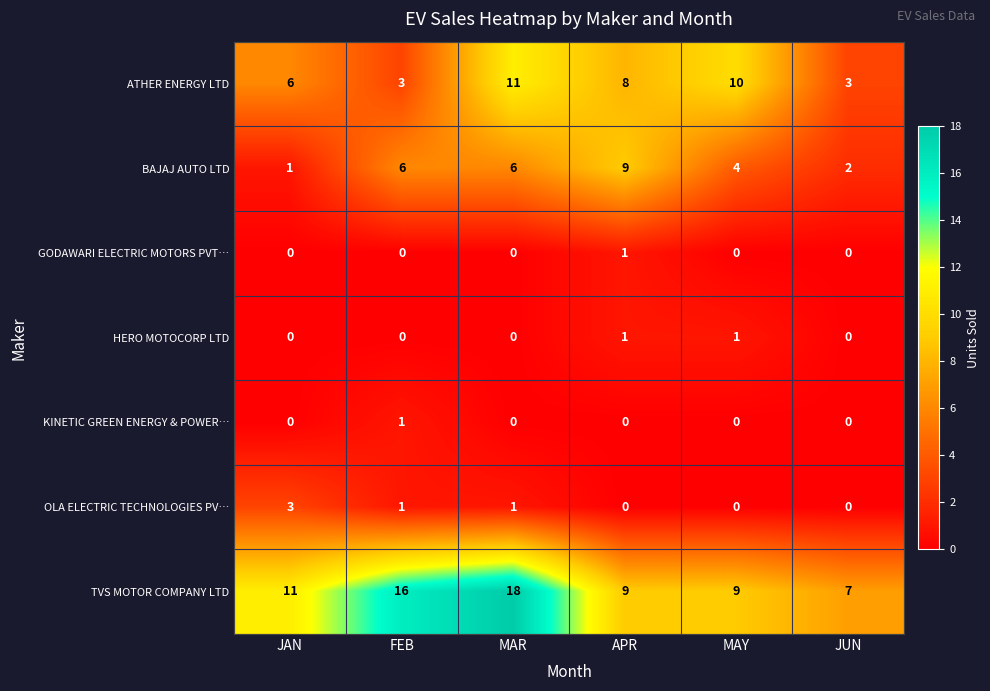

What is the spread (max minus min) of values at MAY?

10